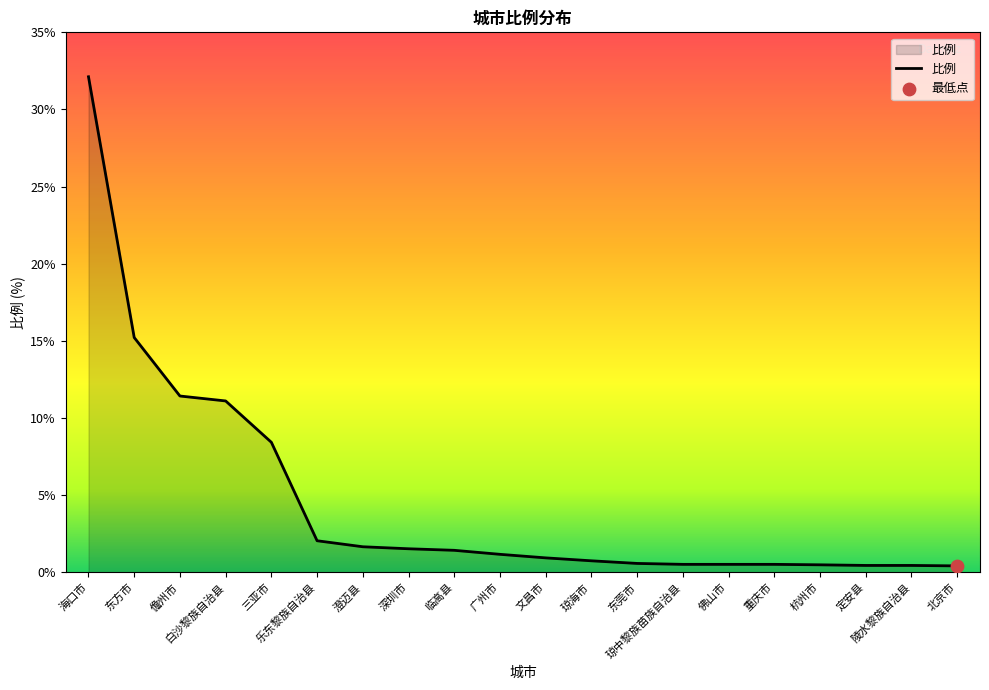

Between 广州市 and 陵水黎族自治县, which is larger?

广州市